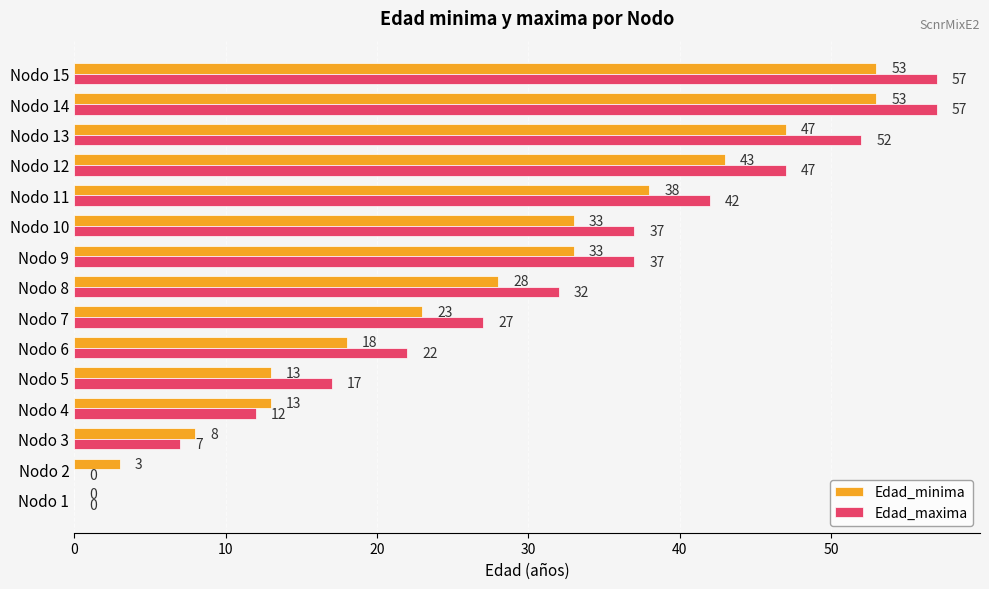

Is the value of Edad_maxima at Nodo 1 greater than the value of Edad_minima at Nodo 8?

No